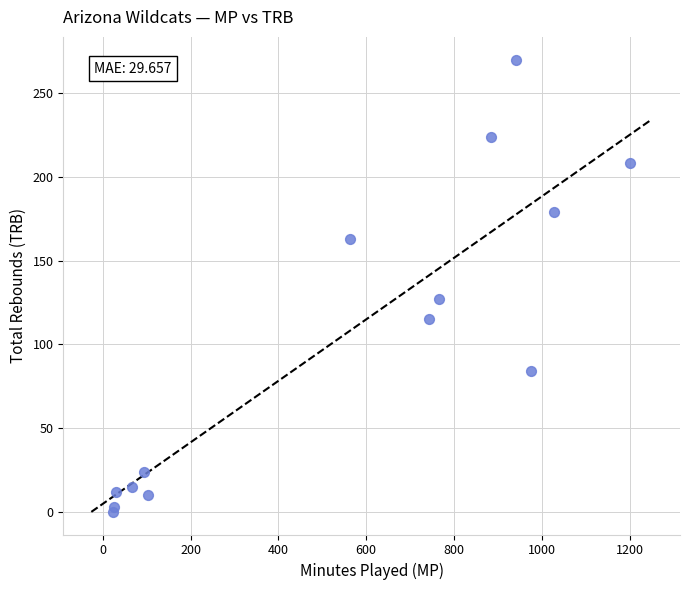

What is the range of X values (max minus min)?

1177